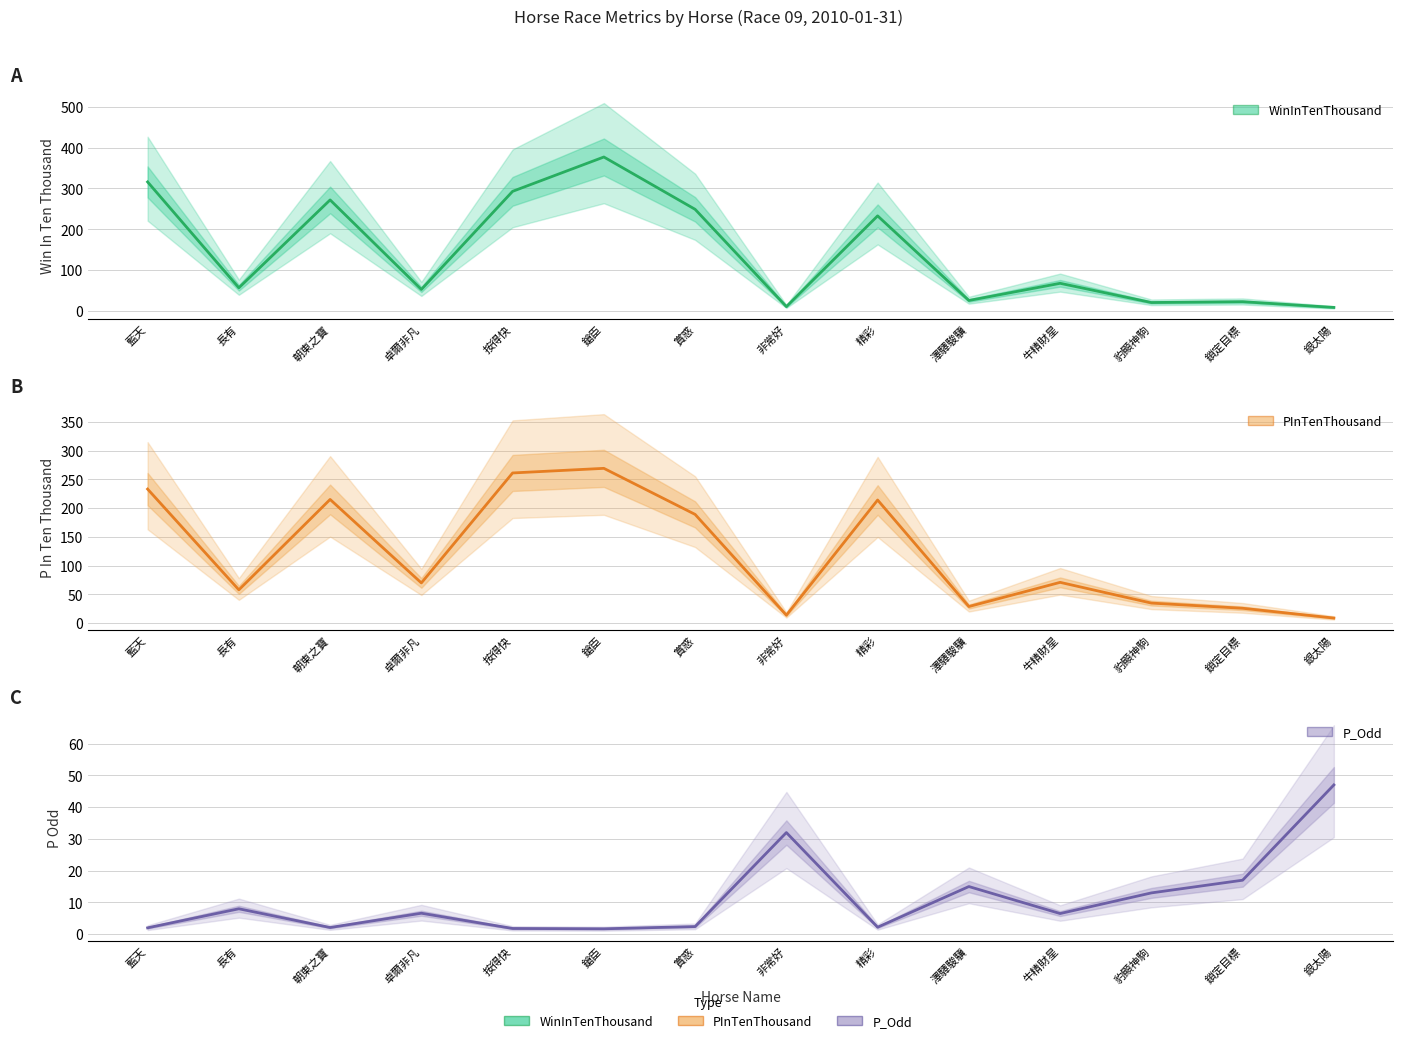

Between 藍天 and 銀太陽, which series saw the biggest shift?

WinInTenThousand